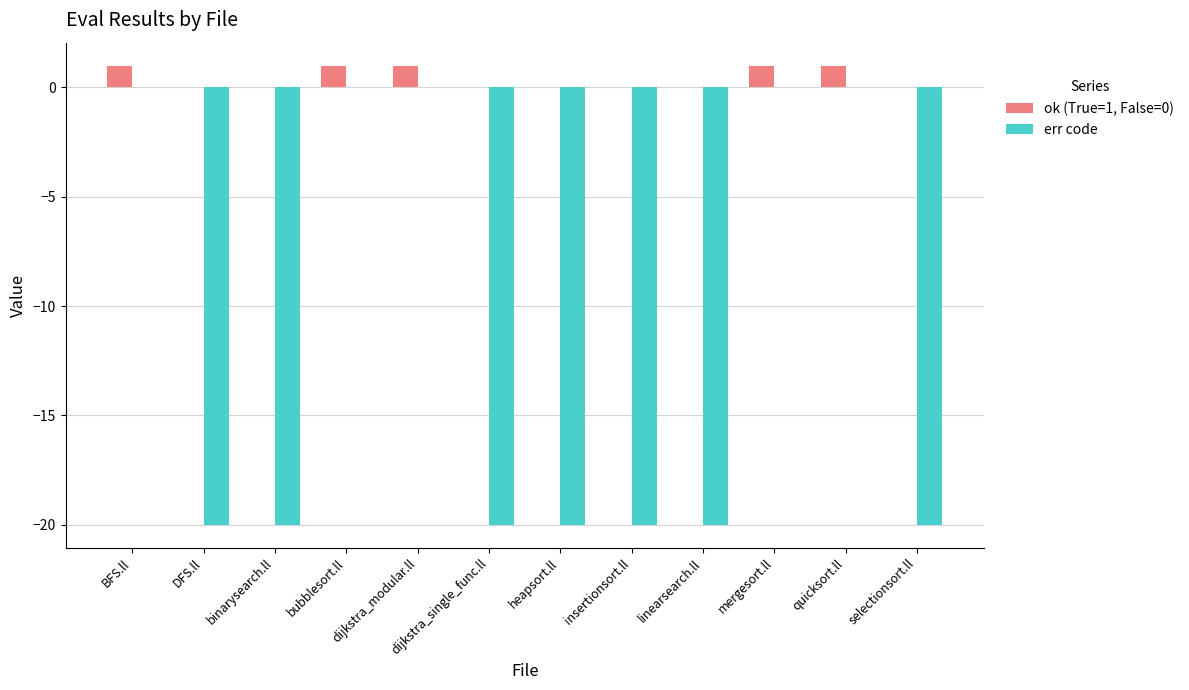

Are the bars grouped side by side (vs. stacked)?

Yes